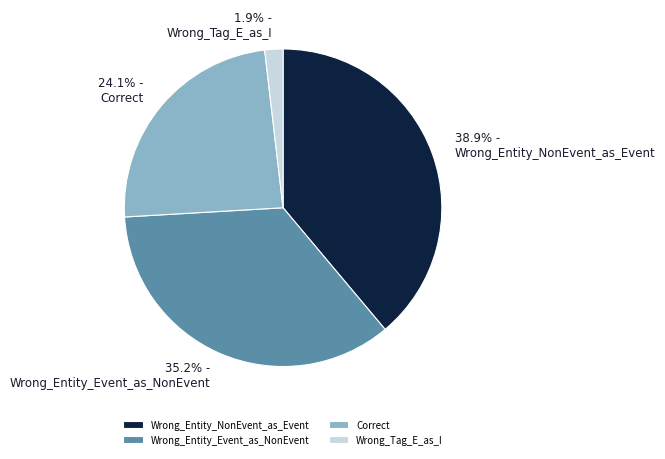

What percentage is the Wrong_Tag_E_as_I slice, to the nearest percent?

2%